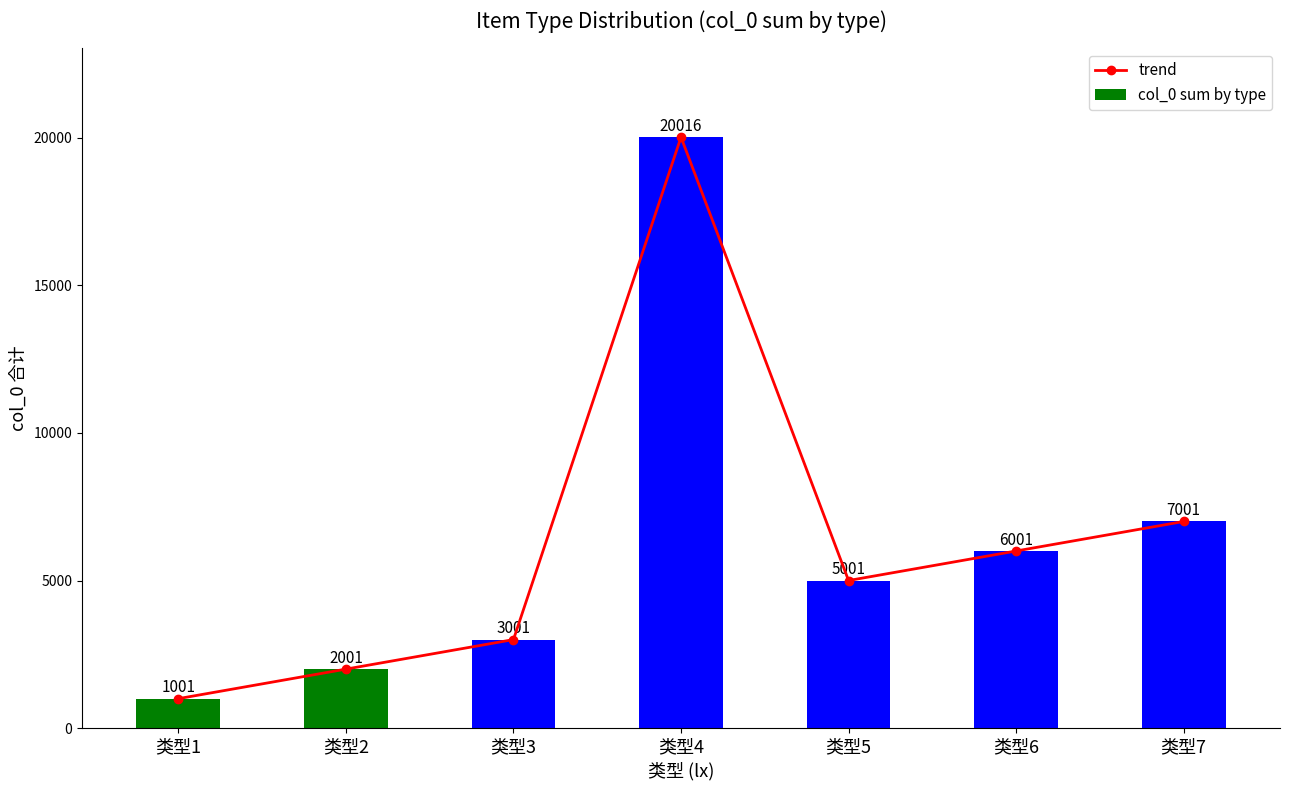

Which series changed the most between 类型1 and 类型2?

trend